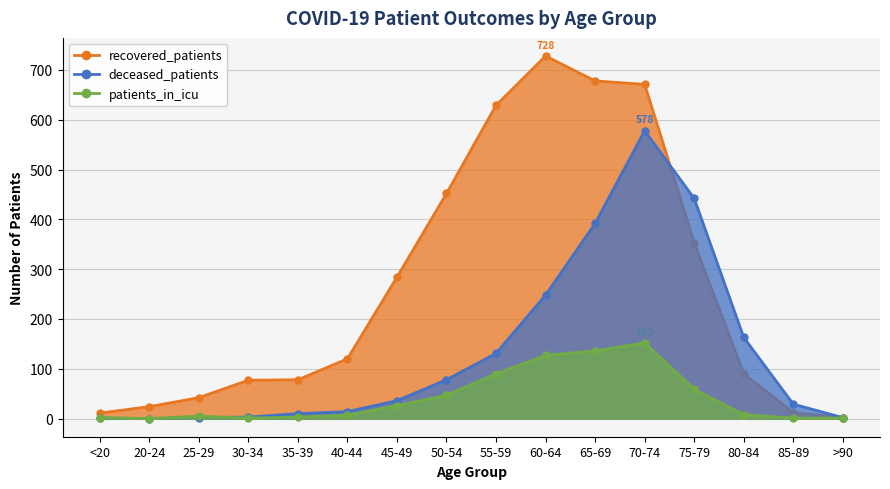

In deceased_patients, how many points are lower than both neighbors (excluding endpoints)?

1